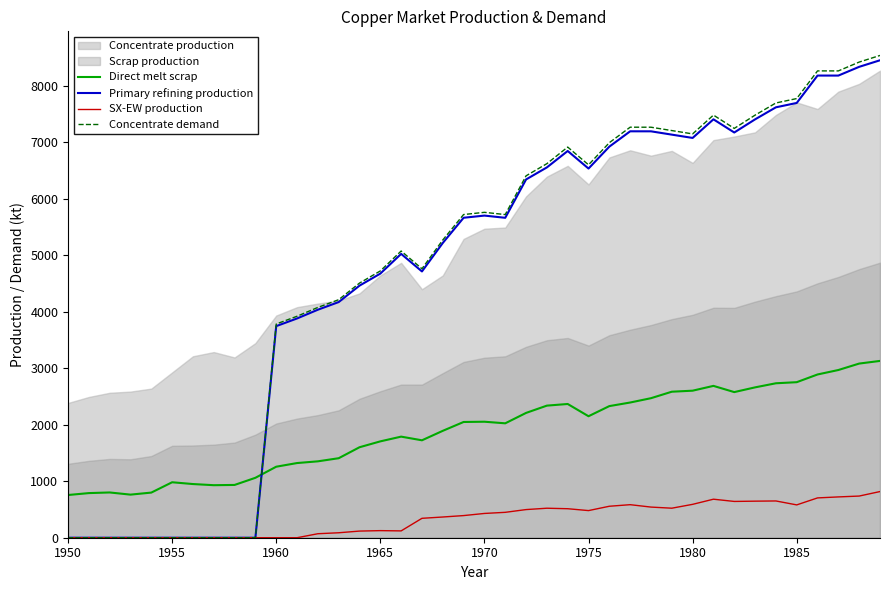

Does the chart have visible grid lines?

No